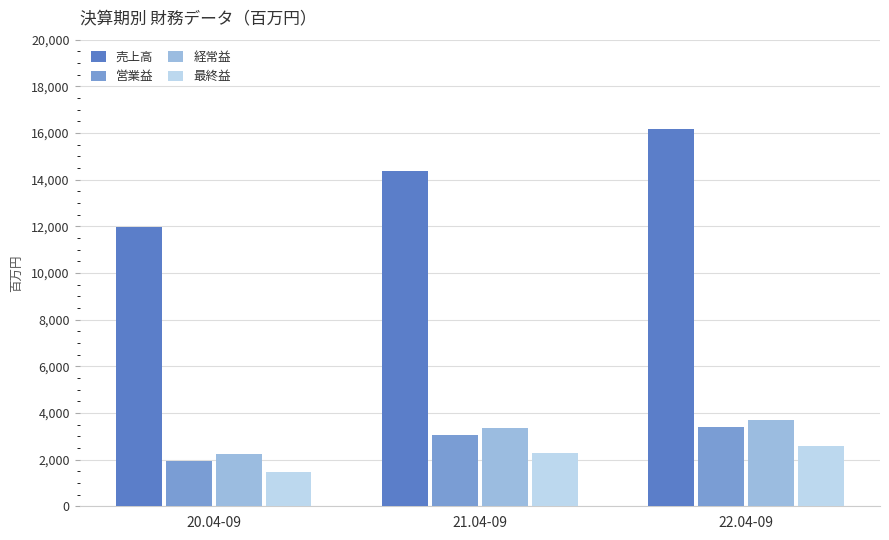

Which series has the largest total across all categories?

売上高